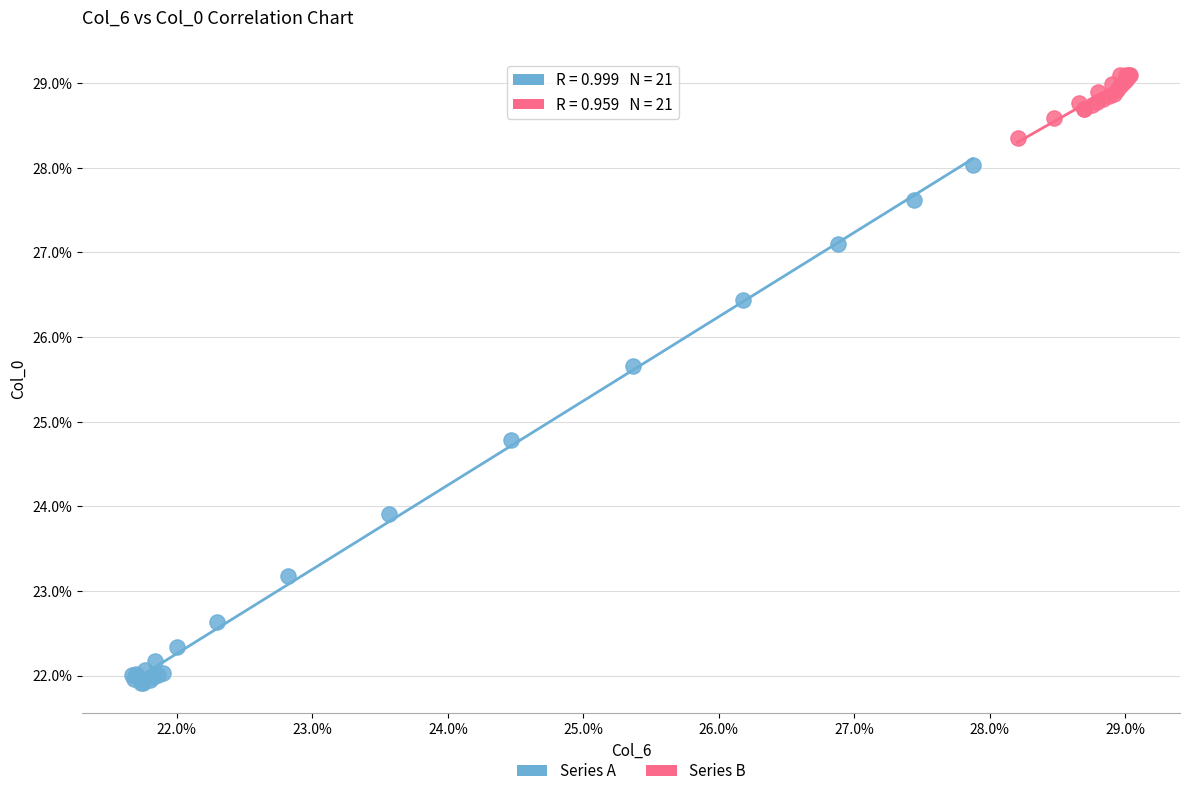

Which series has the widest spread of Y values?

Series A